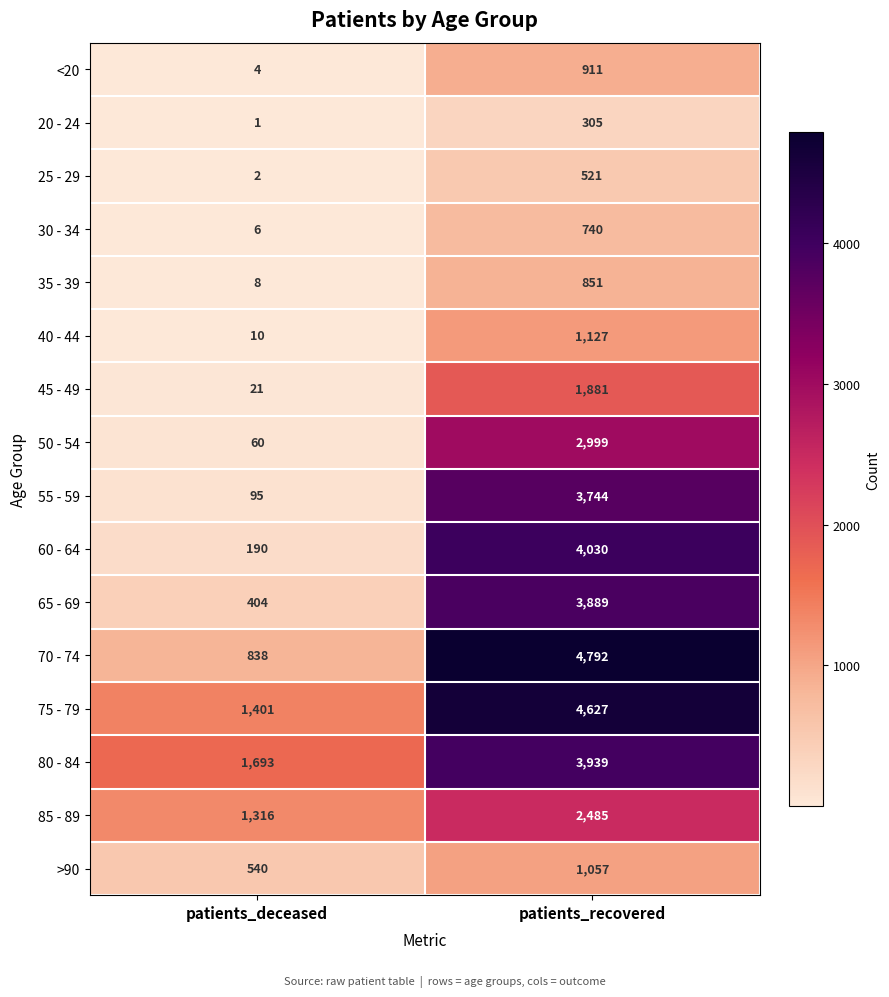

How many values in the 65 - 69 series are below 3889?

1